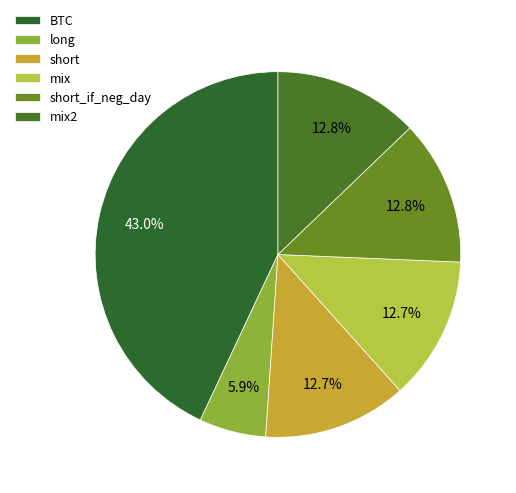

Is long the majority of the pie?

No